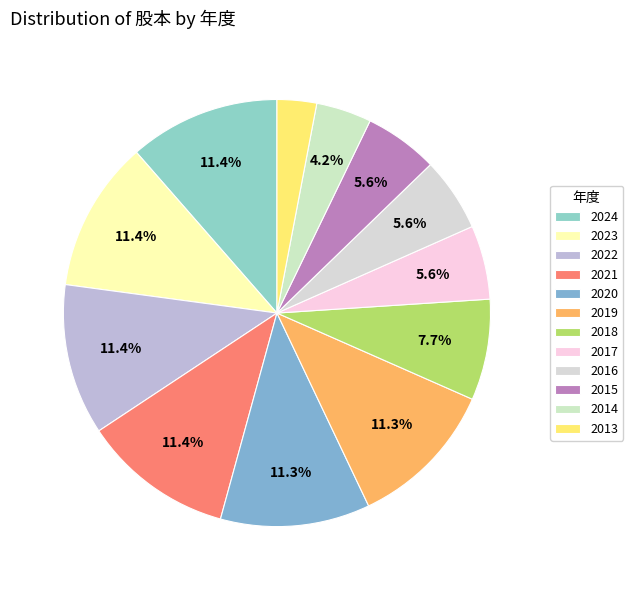

What is the change in value from 2018 to 2013?

-4.2